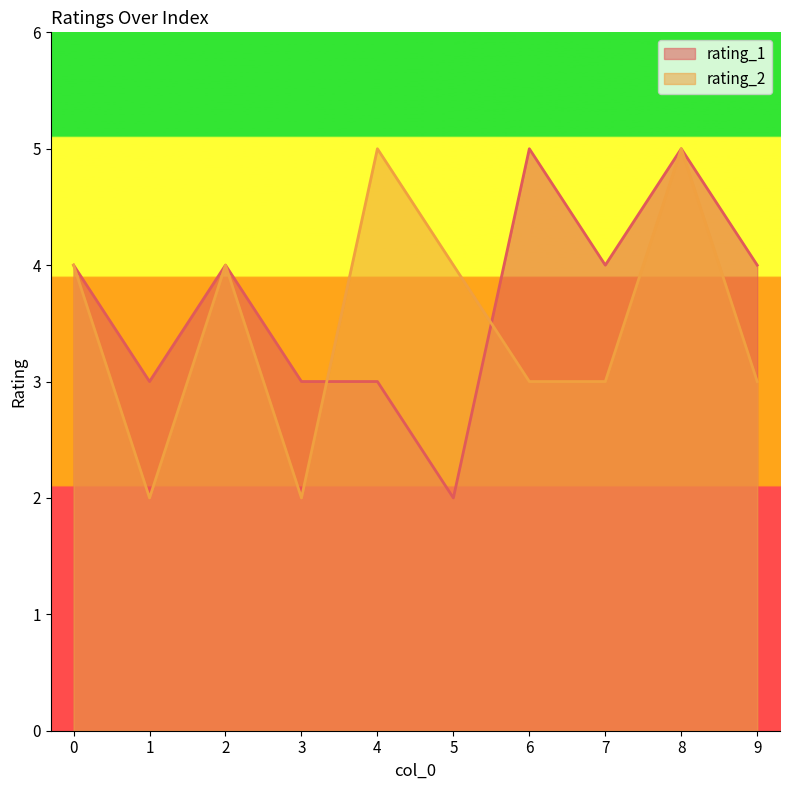

In rating_2, how many points are lower than both neighbors (excluding endpoints)?

2